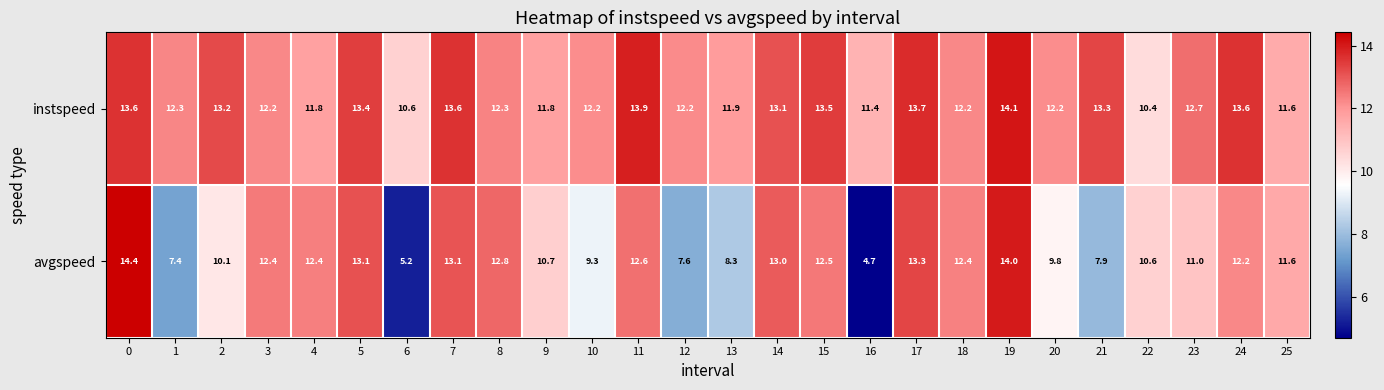

Between 12 and 13, which series saw the biggest shift?

avgspeed